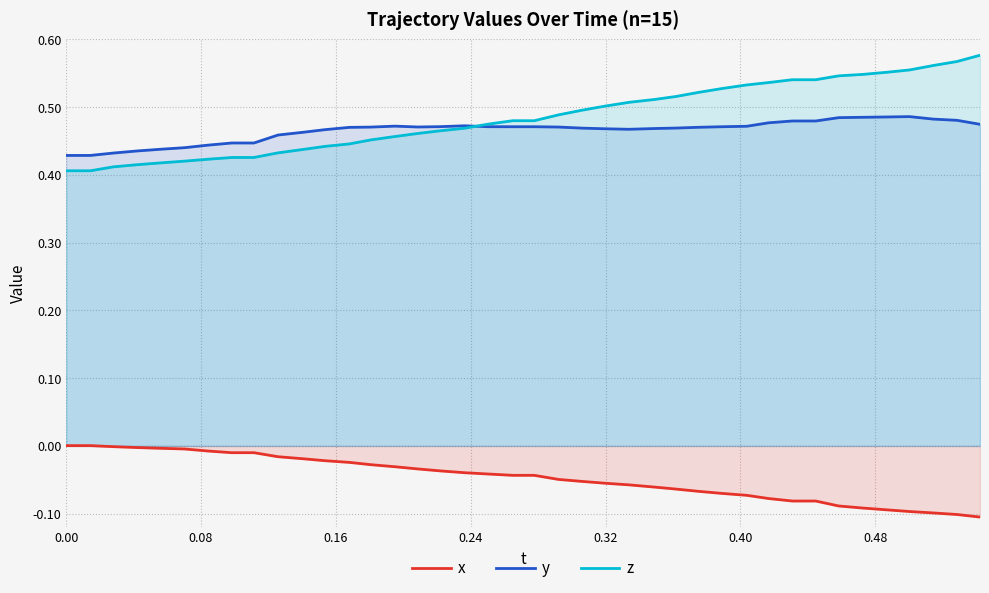

What are all the series names shown in the legend?

x, y, z